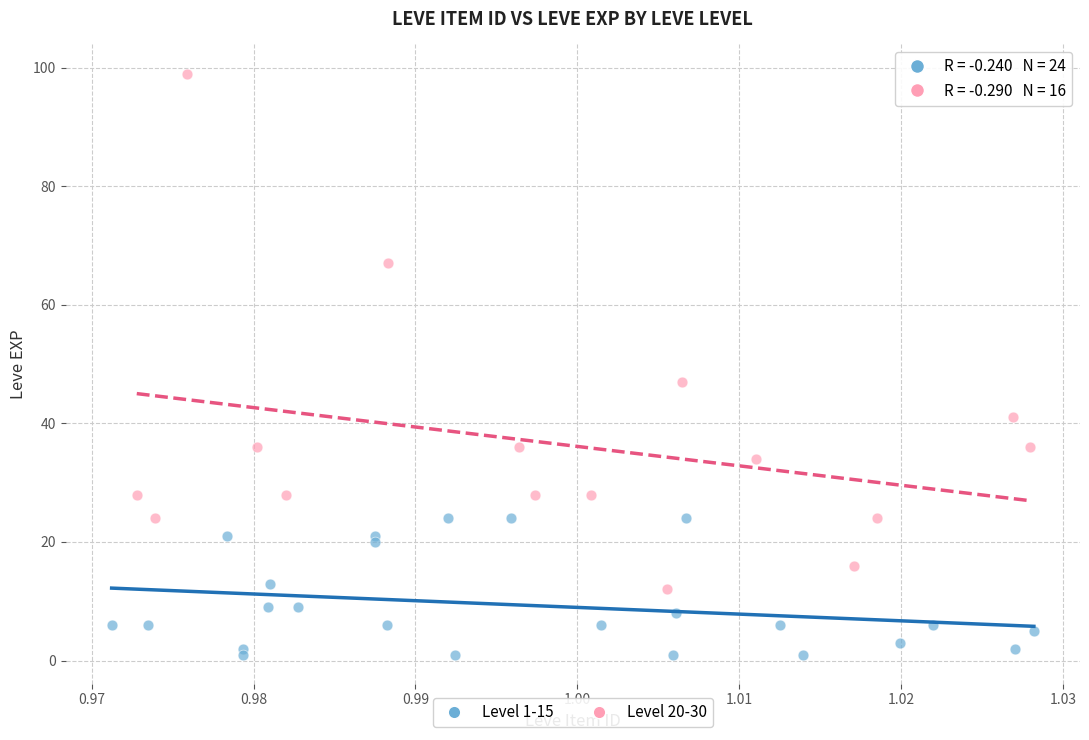

Which series reaches the minimum Y coordinate?

Level 1-15